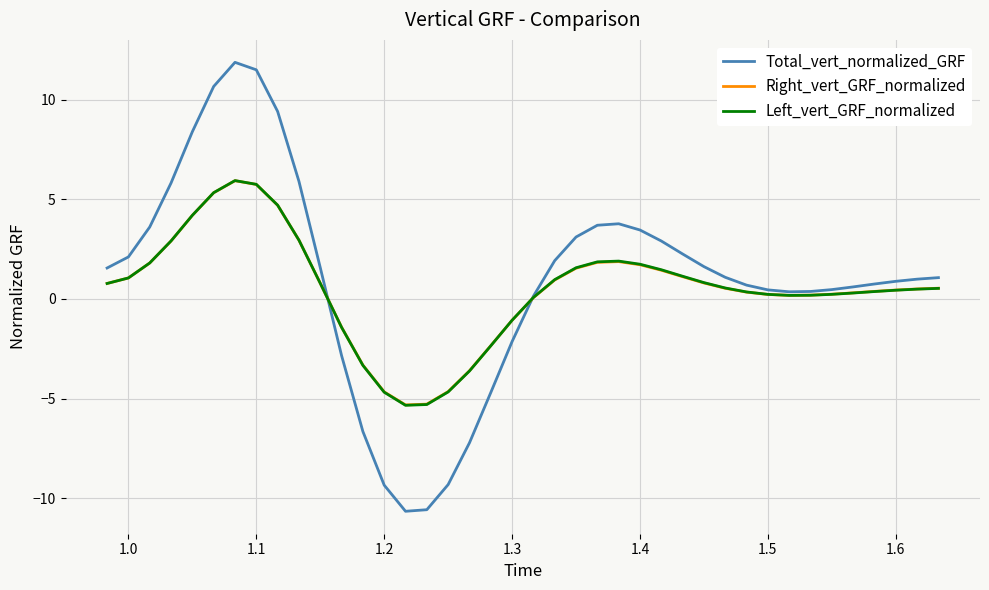

Which series has the largest range (max minus min)?

Total_vert_normalized_GRF